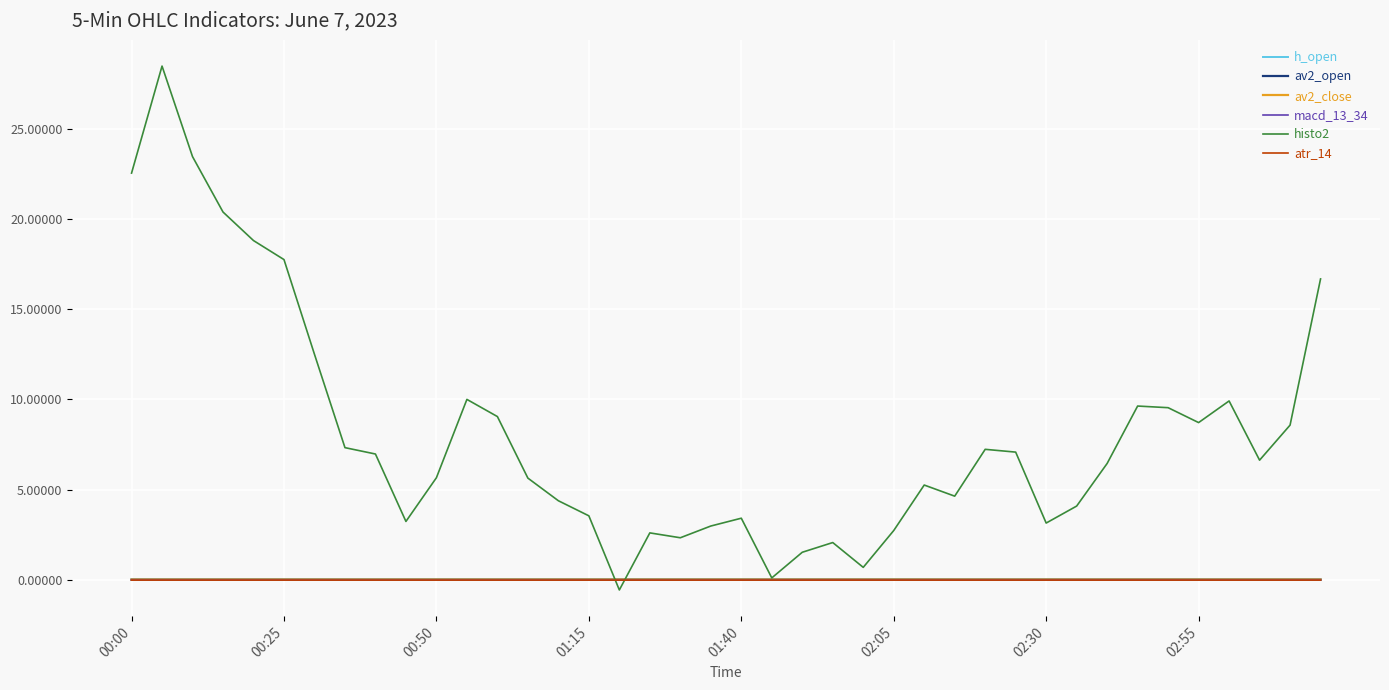

Which series has the largest range (max minus min)?

histo2